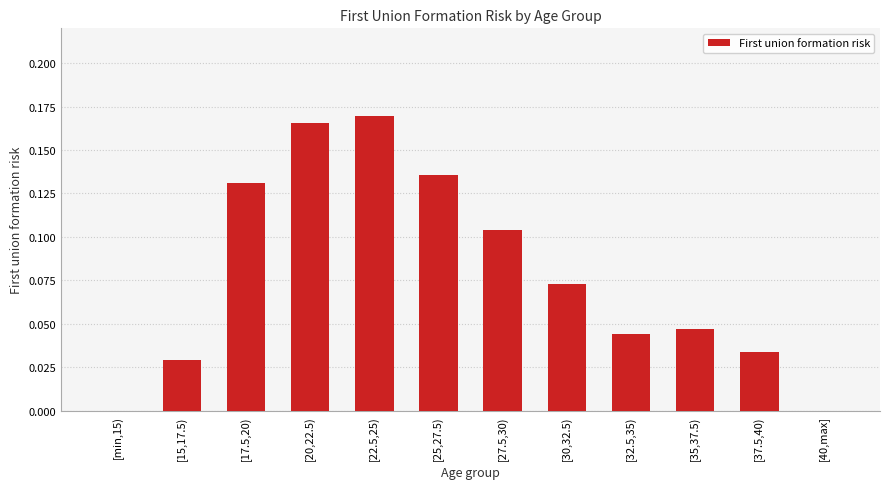

How many data points does each series have?

12